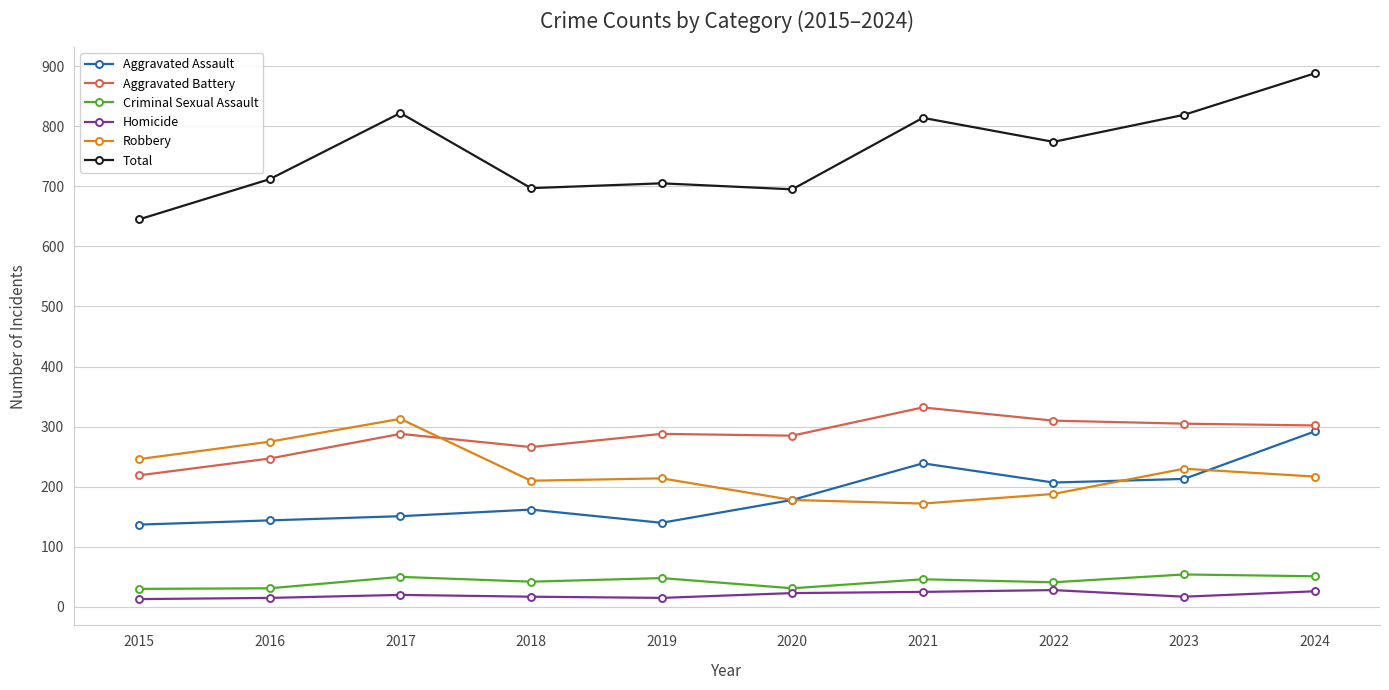

Which series has the largest total across all categories?

Total